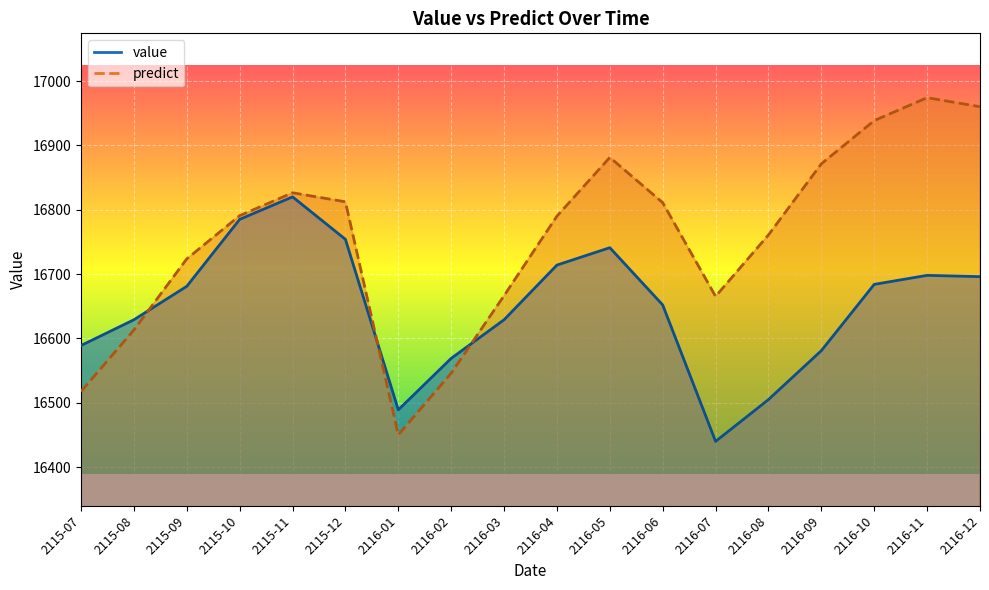

At how many categories does at least one series exceed 16619?

15